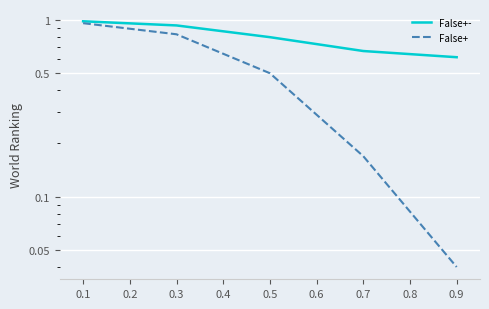

At how many categories does at least one series exceed 0?

5